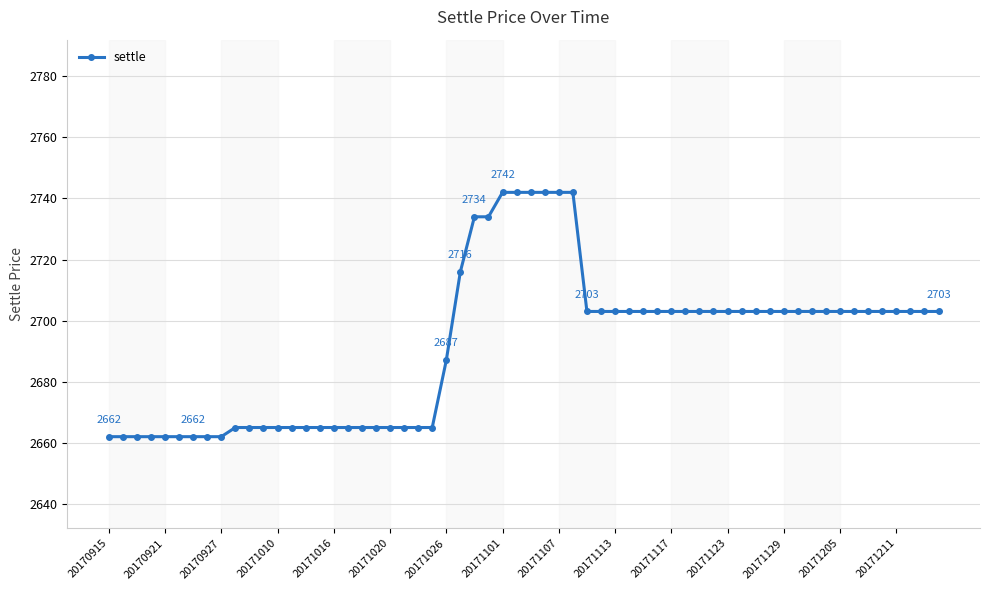

How many distinct data groups are displayed?

1